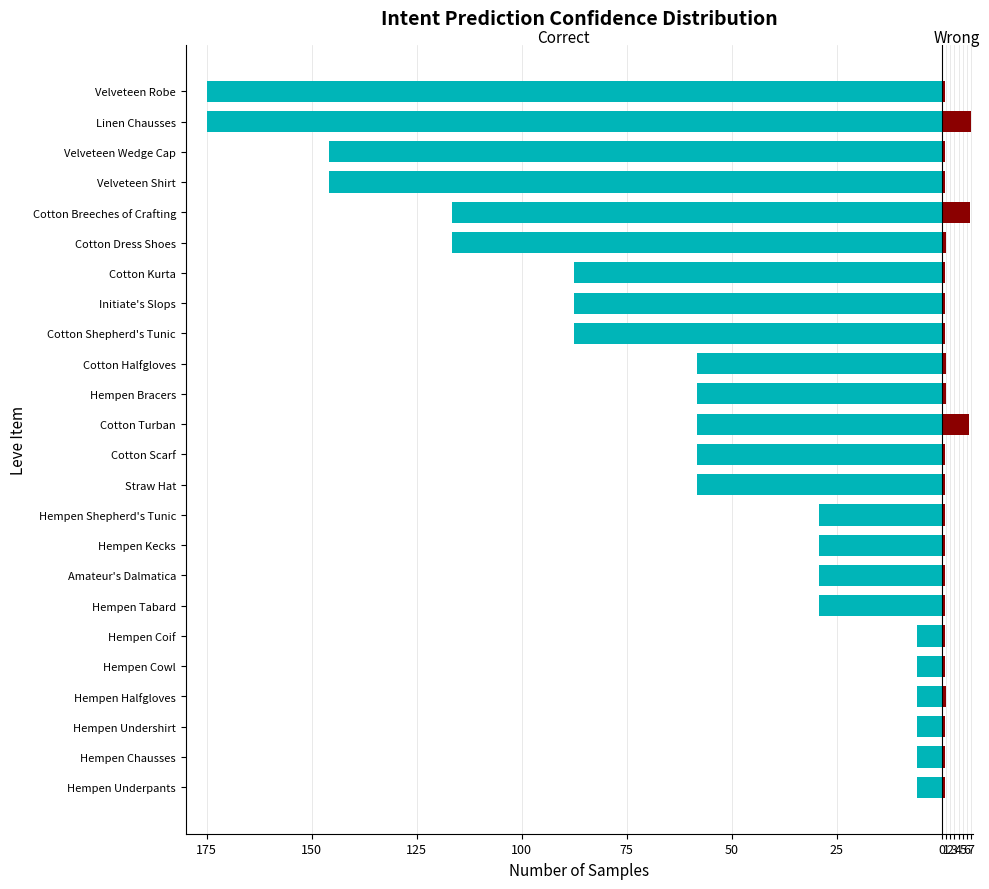

How many values in the Leve Level series are below -58?

14